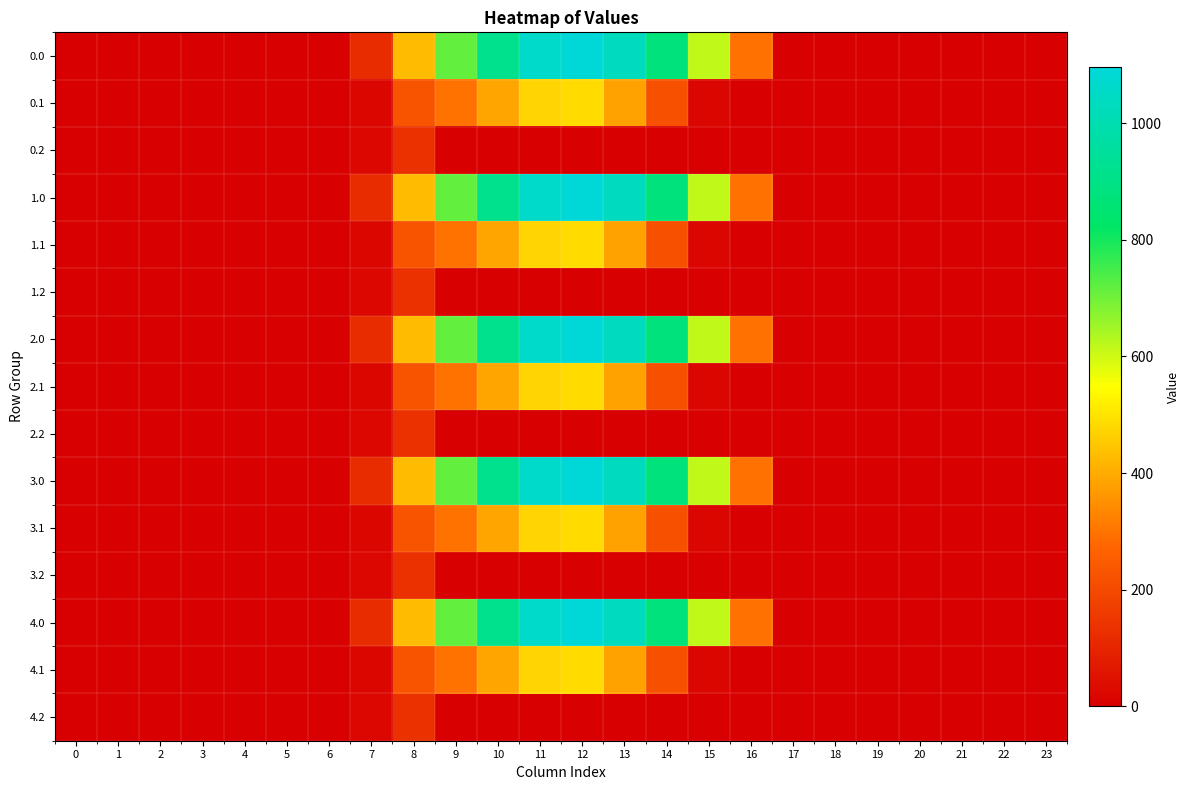

Count the number of categories in the chart.

24